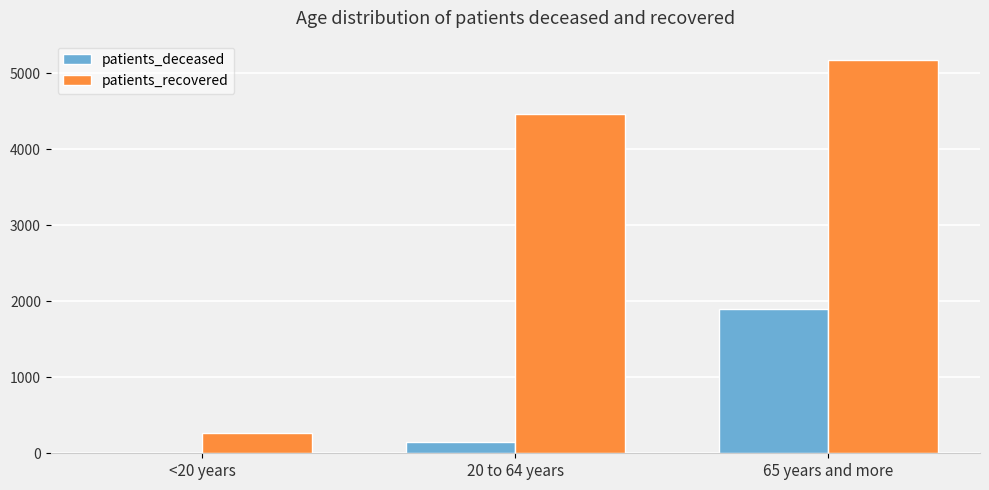

Which series changed the most between 20 to 64 years and 65 years and more?

patients_deceased